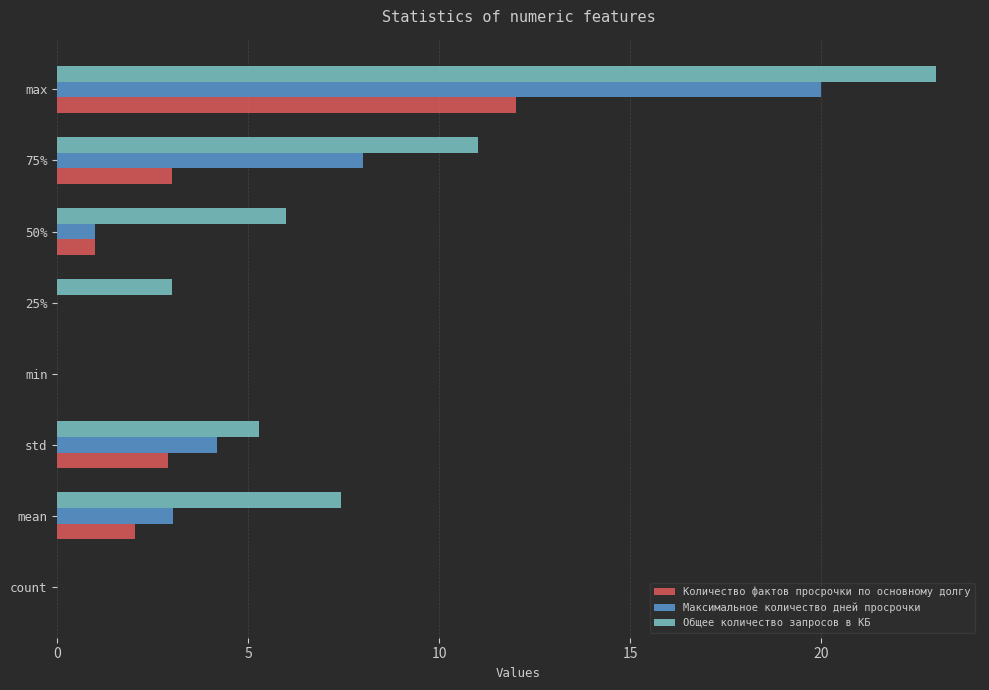

Which series changed the most between min and 25%?

Общее количество запросов в КБ